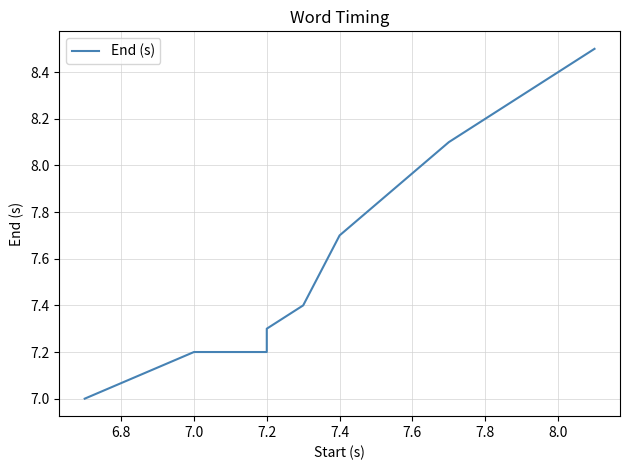

Is it true that the value at 8.0 is 3.2?

False